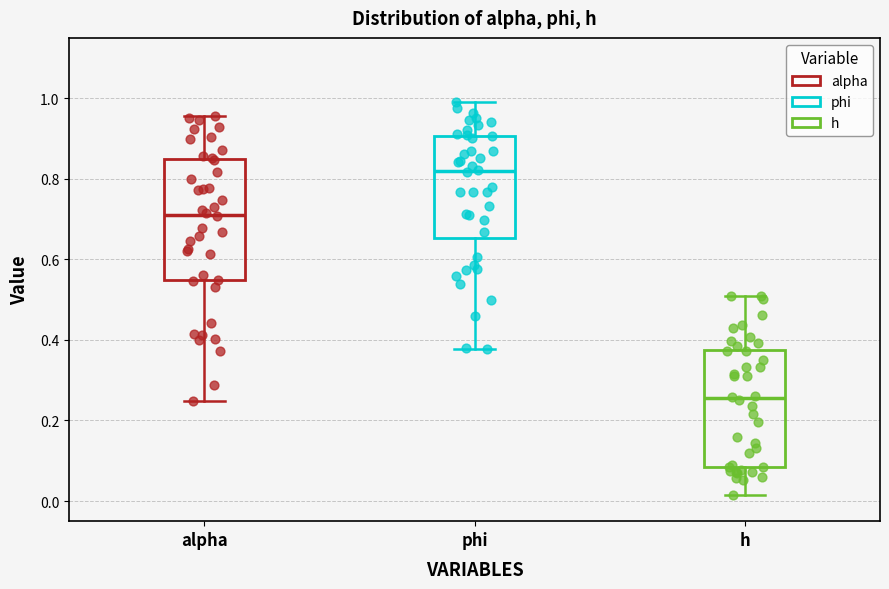

Reading left to right, read every box against the y-axis: the position of its median line, the range the box covers, and the ends of its whiskers. The values are not printed on the chart, so give them approximately, as read against the axis.

alpha: median 0.72, box 0.54 to 0.84, whiskers 0.24 to 0.96
phi: median 0.82, box 0.66 to 0.90, whiskers 0.38 to 1.00
h: median 0.26, box 0.08 to 0.38, whiskers 0.02 to 0.52